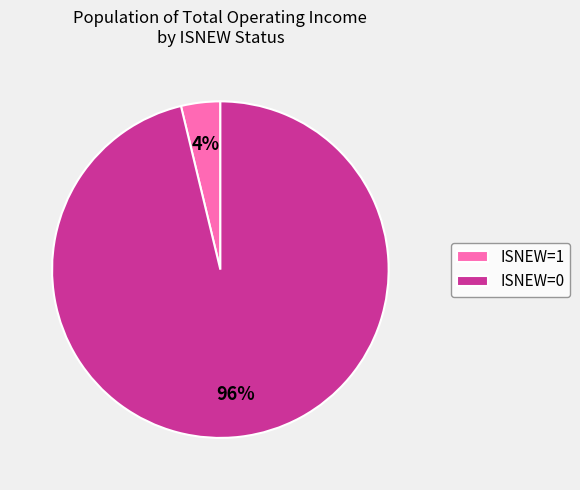

Count the number of slices in the pie.

2